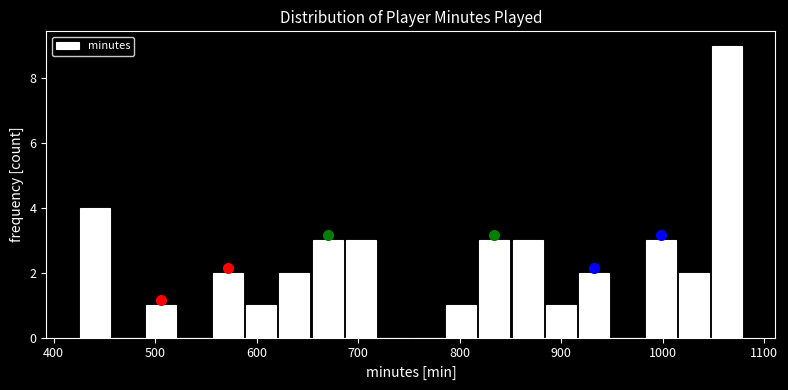

Read against the x-axis, roughly where is the centre of the tallest bar?

1060